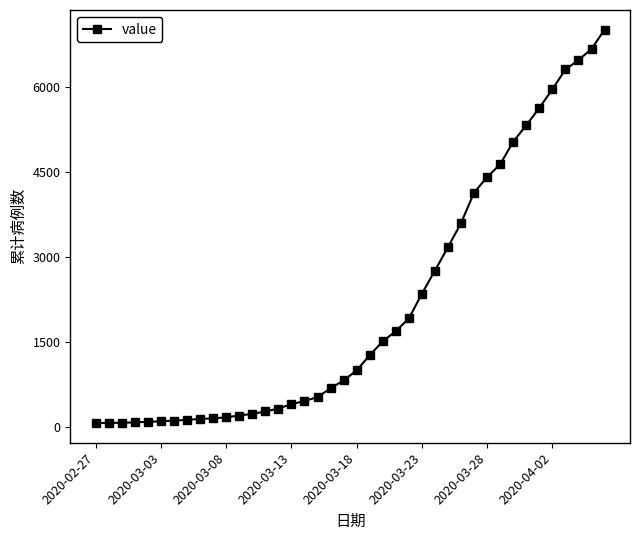

Is this an area chart (filled region under the line)?

No